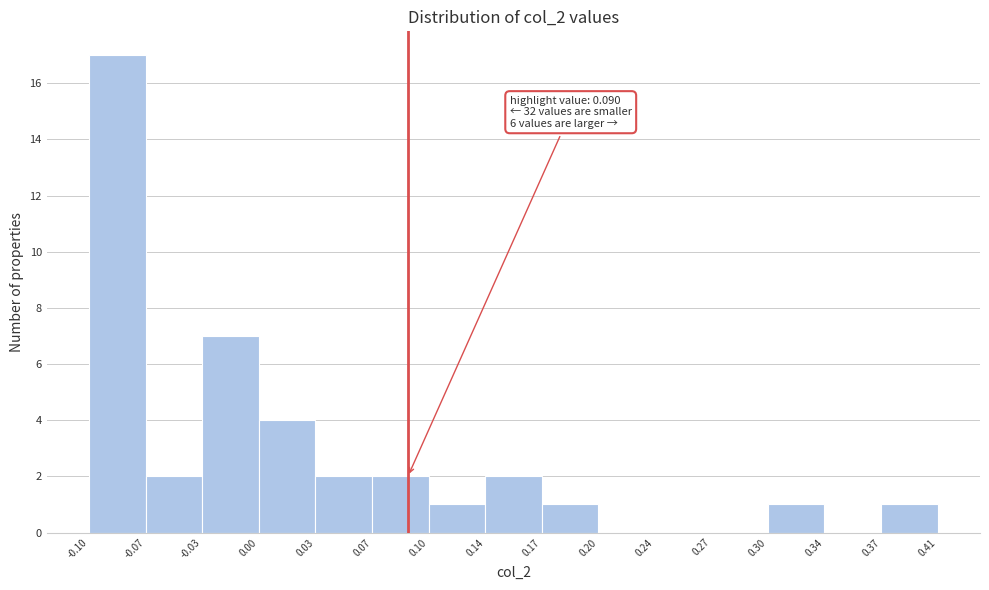

Which range on the x-axis has the tallest bar?

-0.10 to -0.07